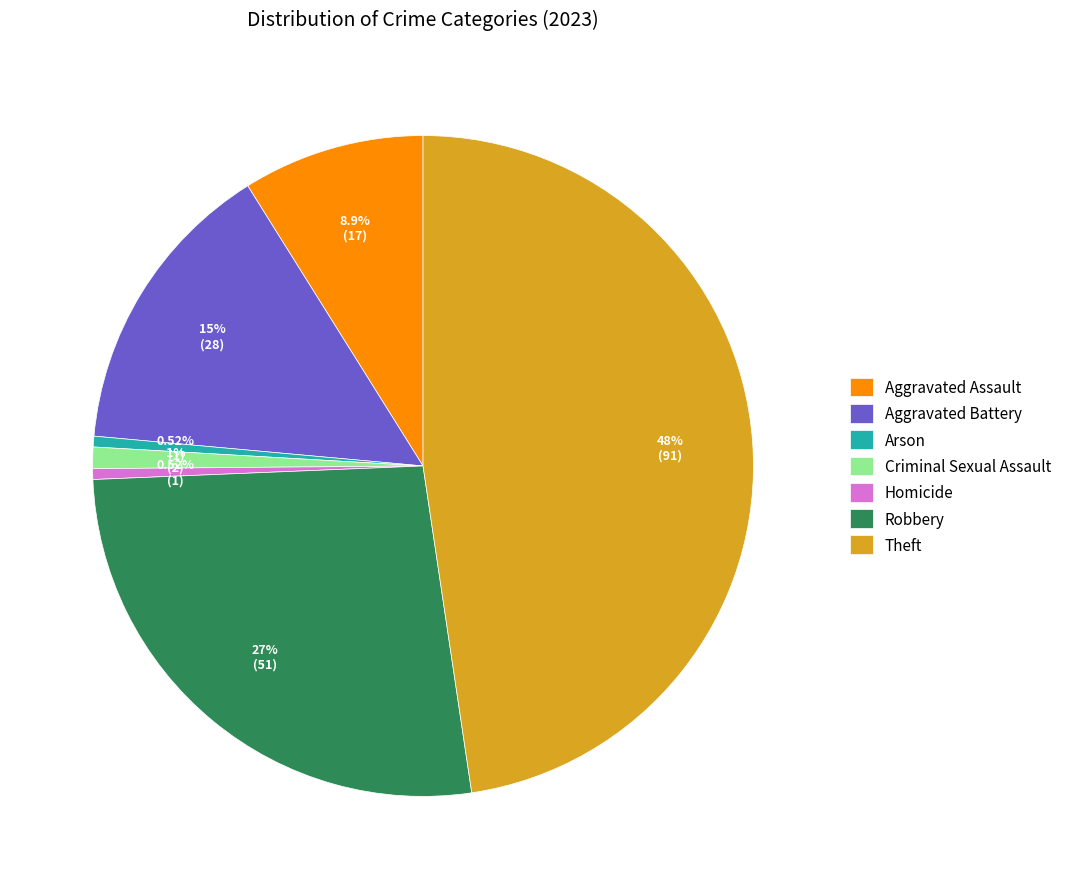

How much of the chart is everything except Aggravated Battery?

85.3%